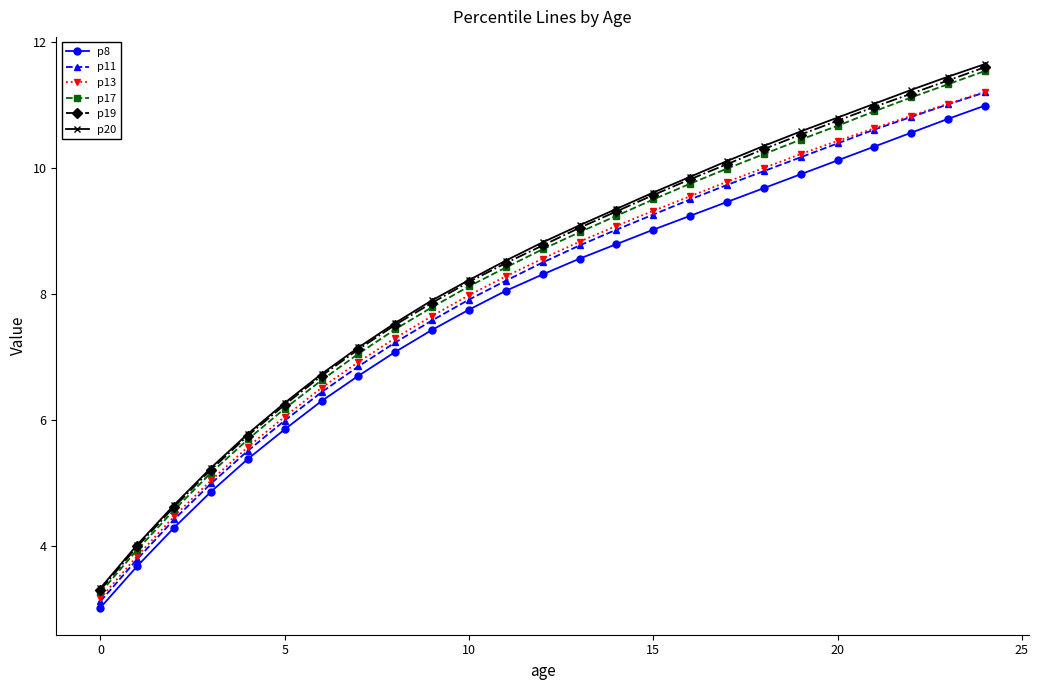

What is the maximum value shown in the chart?

11.7